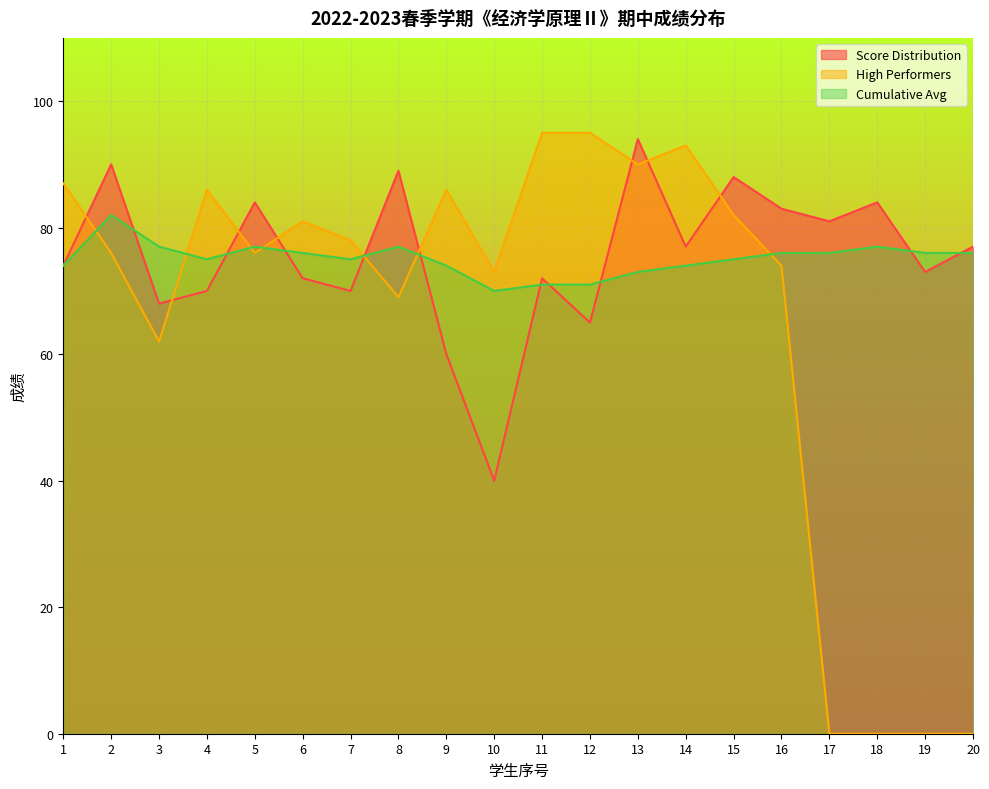

At which category does the chart reach its peak across all series?

11